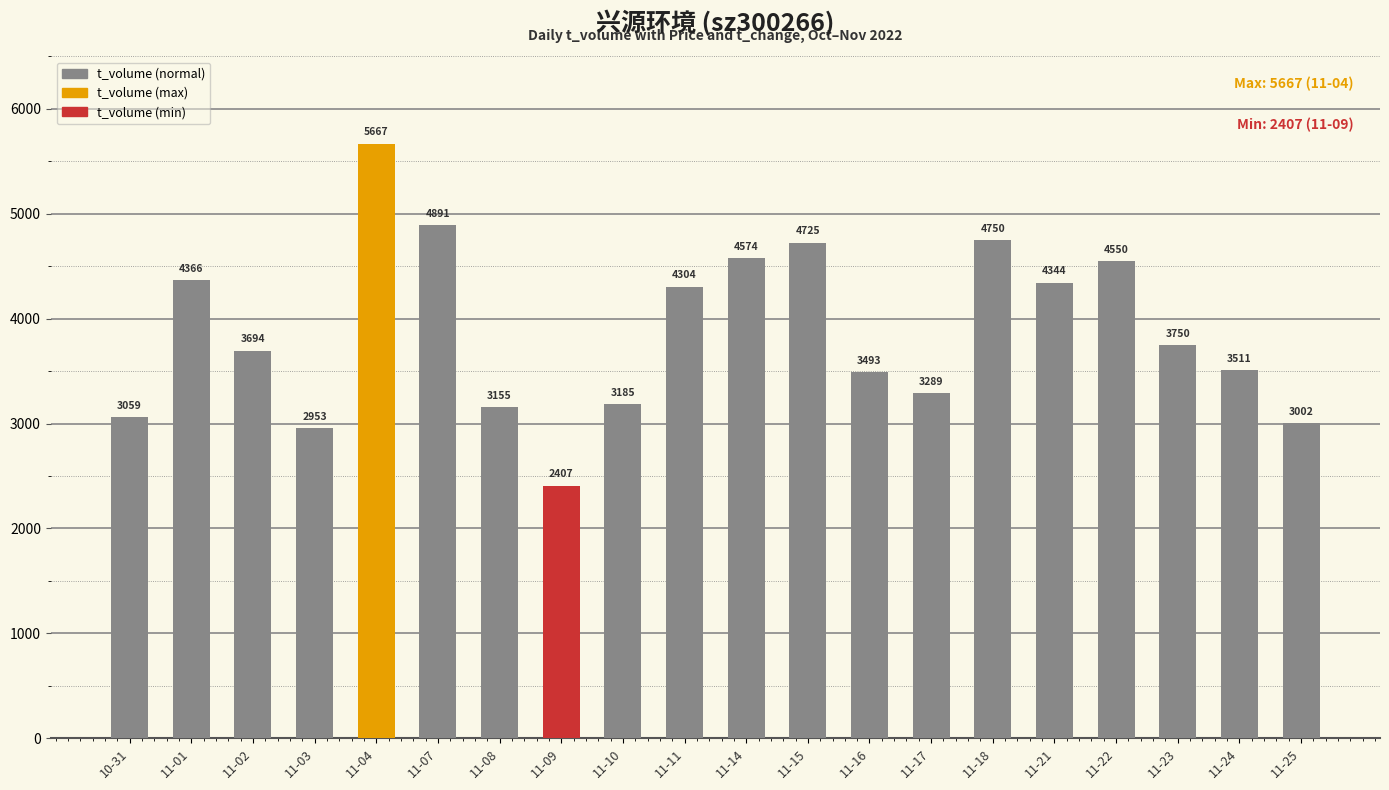

What is the maximum value shown in the chart?

5667